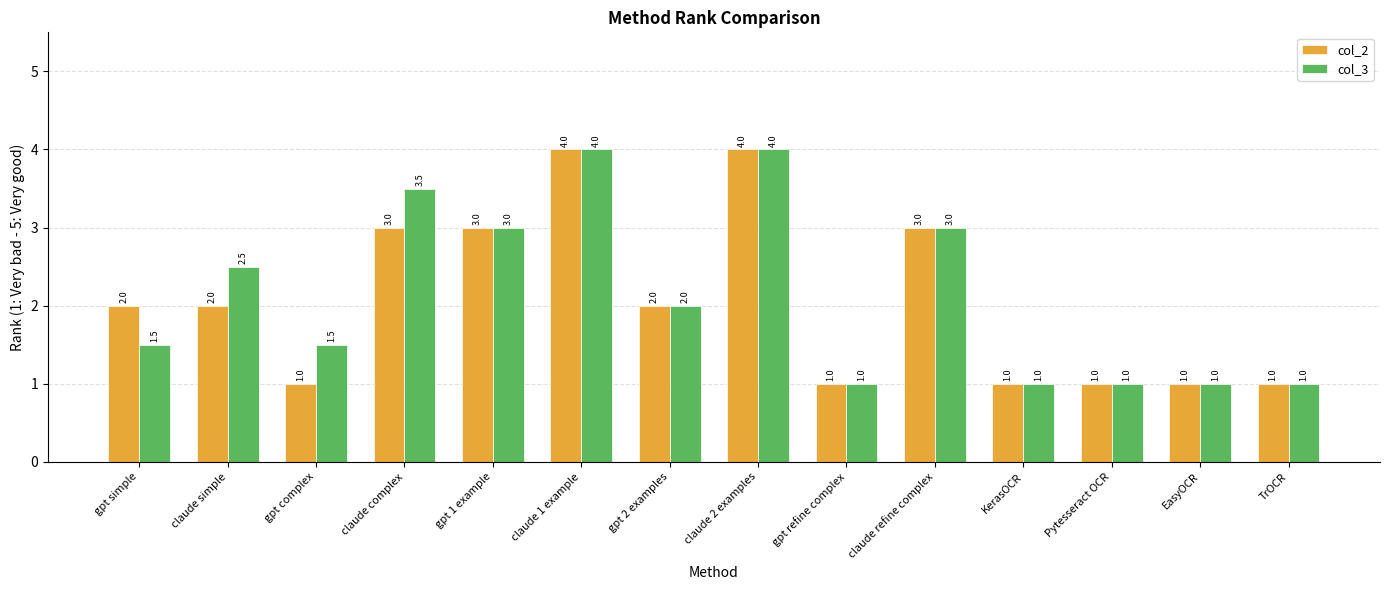

Reading left to right, transcribe all the data shown in this chart.

col_2: 2.0	2.0	1.0	3.0	3.0	4.0	2.0	4.0	1.0	3.0	1.0	1.0	1.0	1.0
col_3: 1.5	2.5	1.5	3.5	3.0	4.0	2.0	4.0	1.0	3.0	1.0	1.0	1.0	1.0